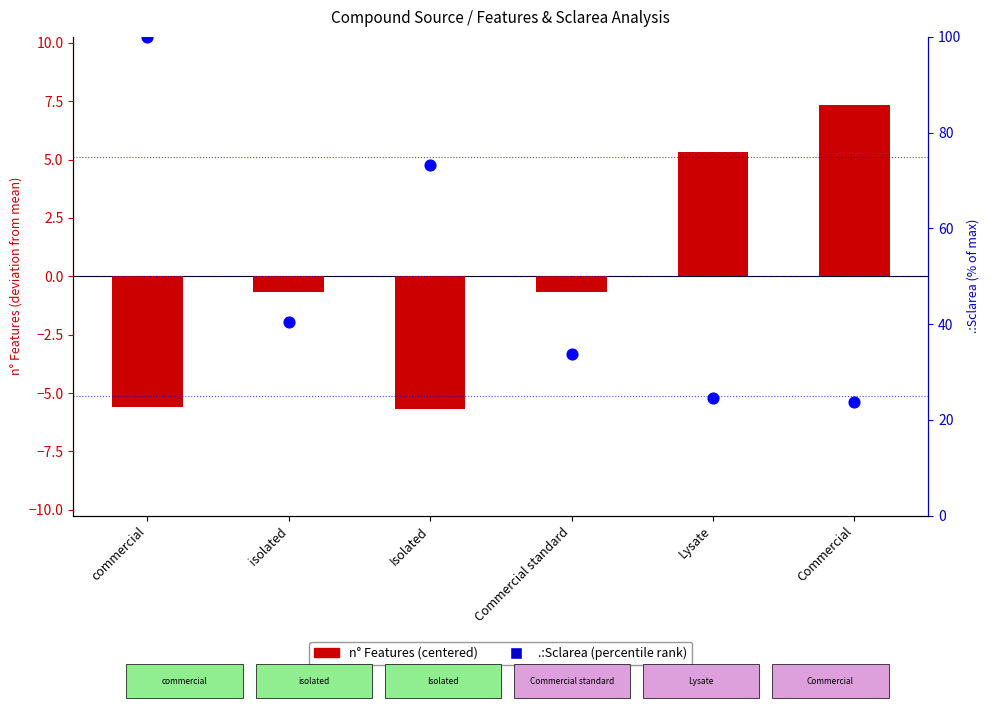

Which series contains the lowest Y value?

n° Features (centered)